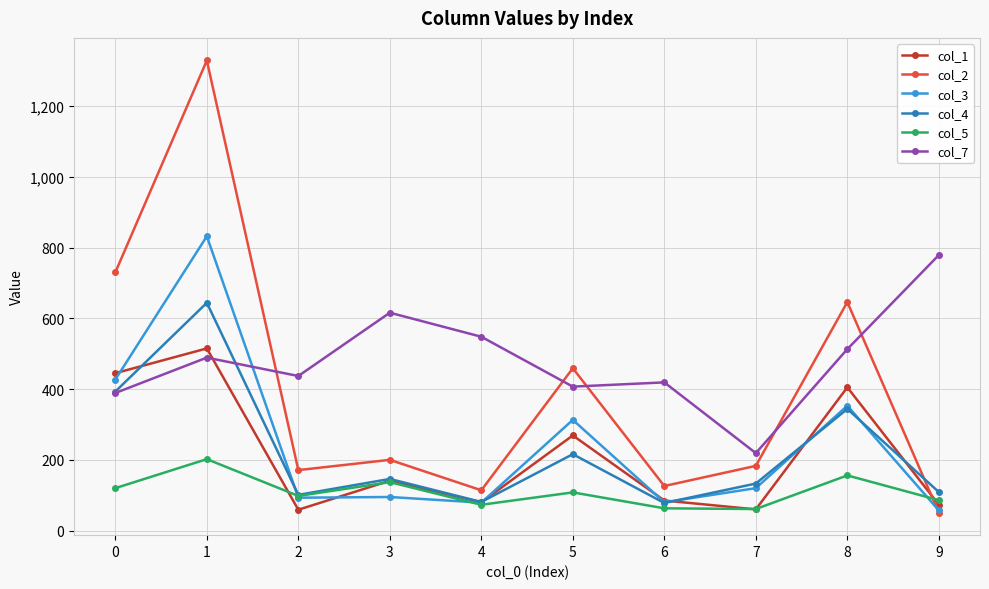

Between which two adjacent categories do col_4 and col_1 first intersect?

0 and 1